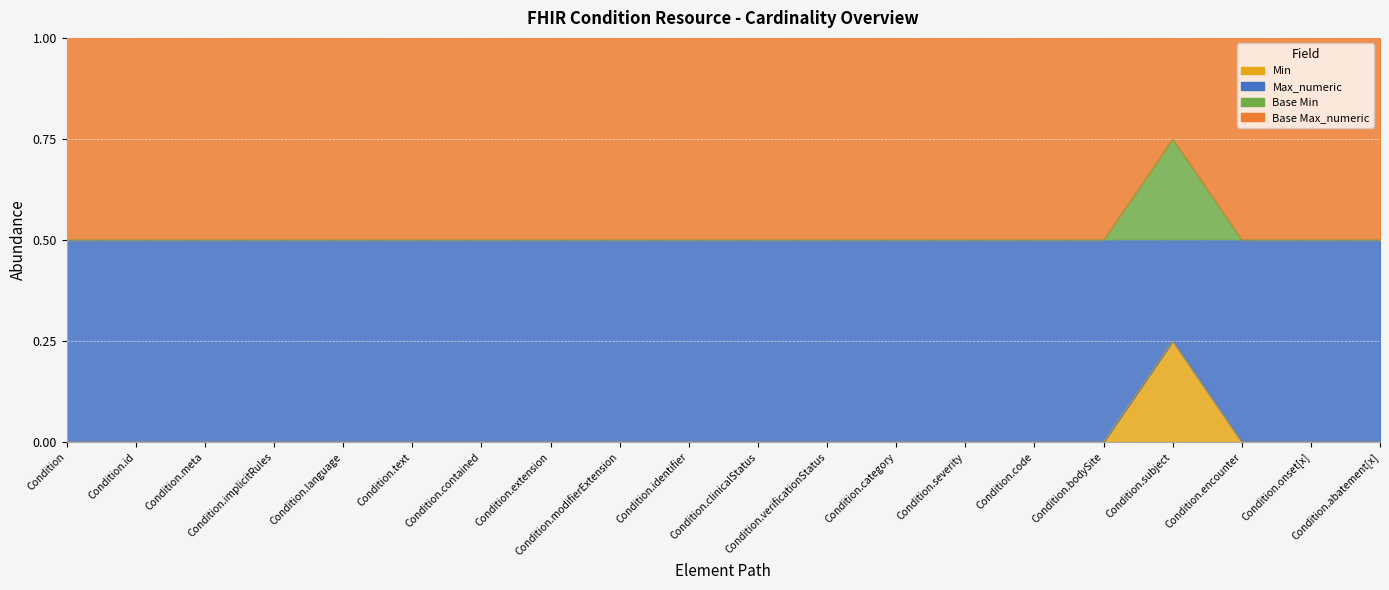

Where is Base Min nearest to the value 0?

Condition